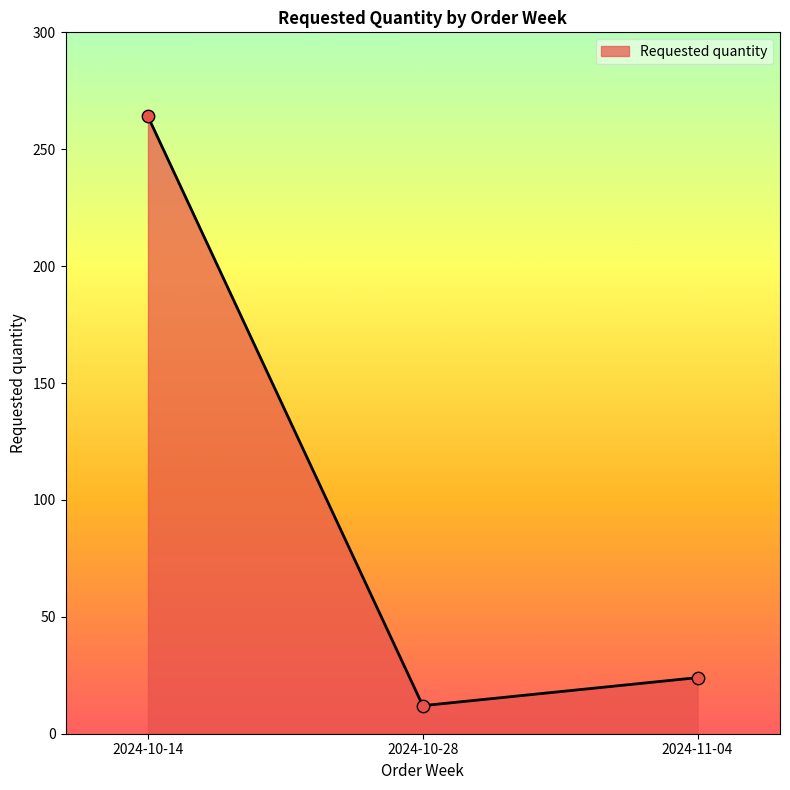

Between 2024-11-04 and 2024-10-14, which is larger?

2024-10-14